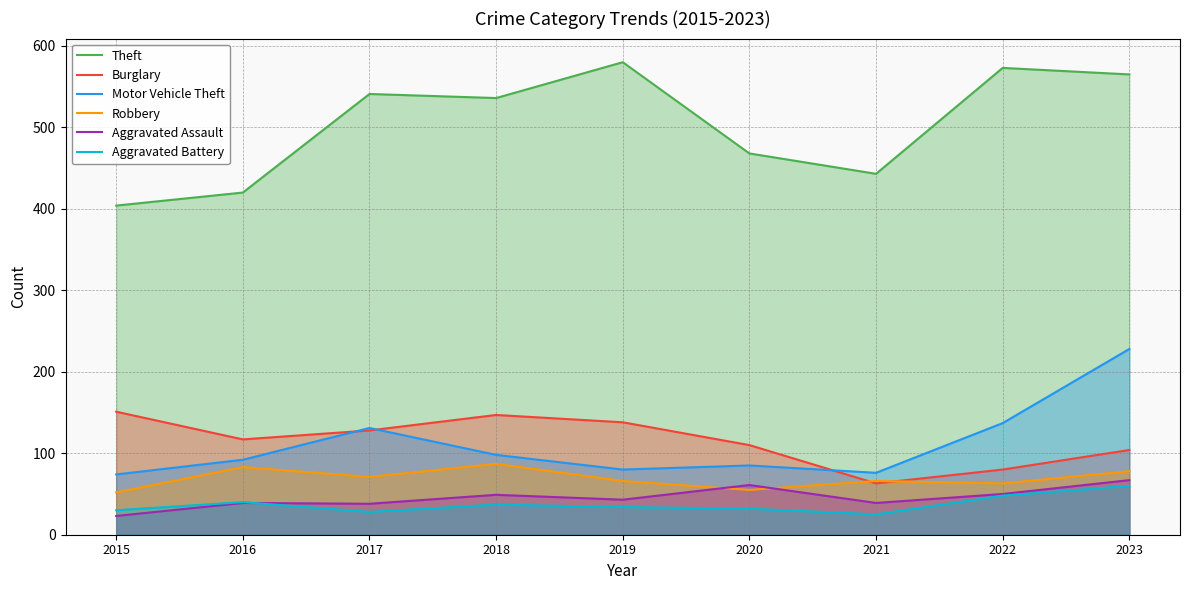

Is it true that Burglary equals 159 at 2016?

False